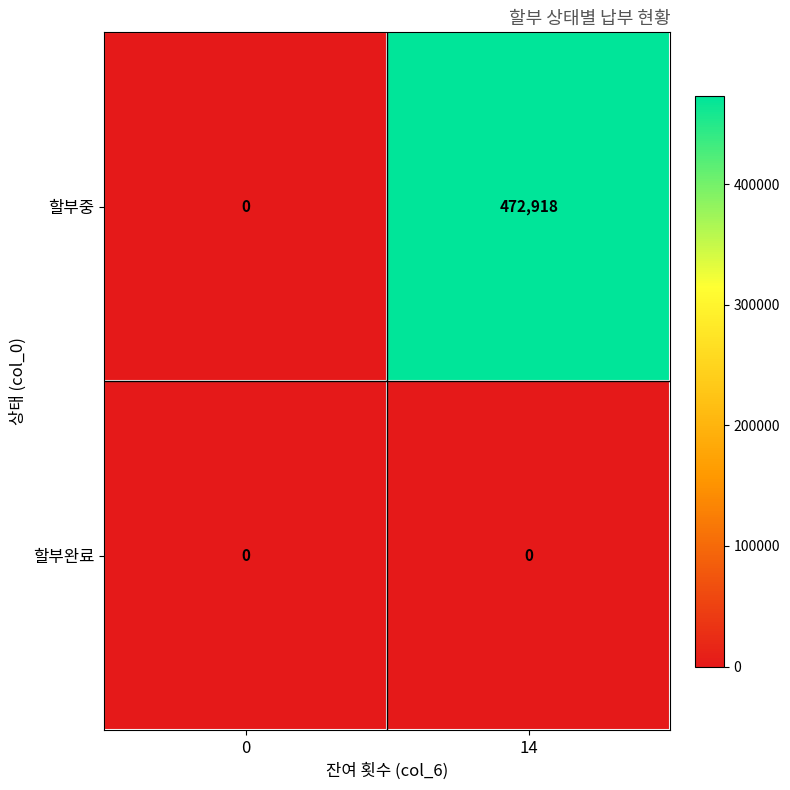

What is the sum of all 할부중 values?

472918